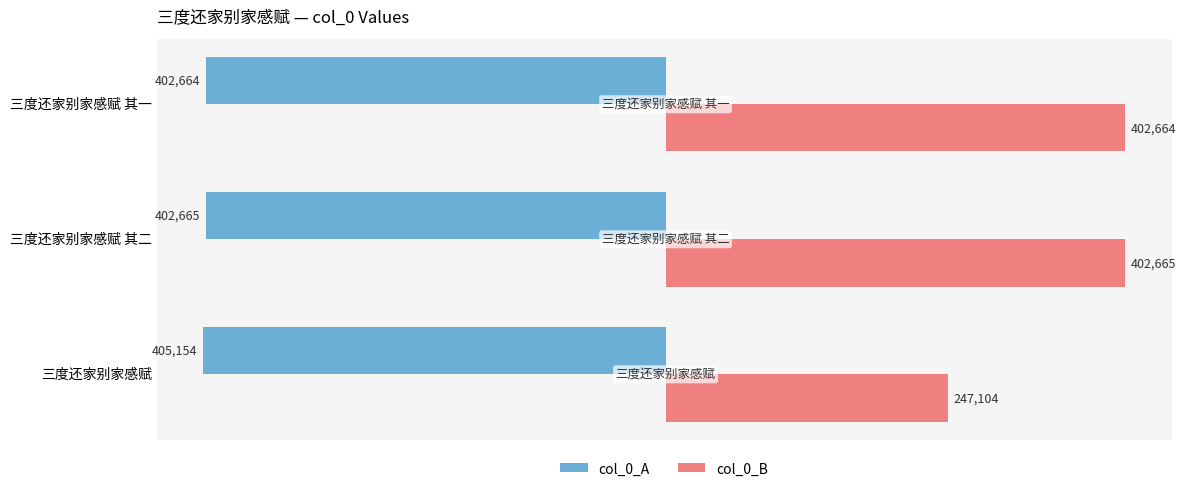

Which series has the largest range (max minus min)?

col_0_B